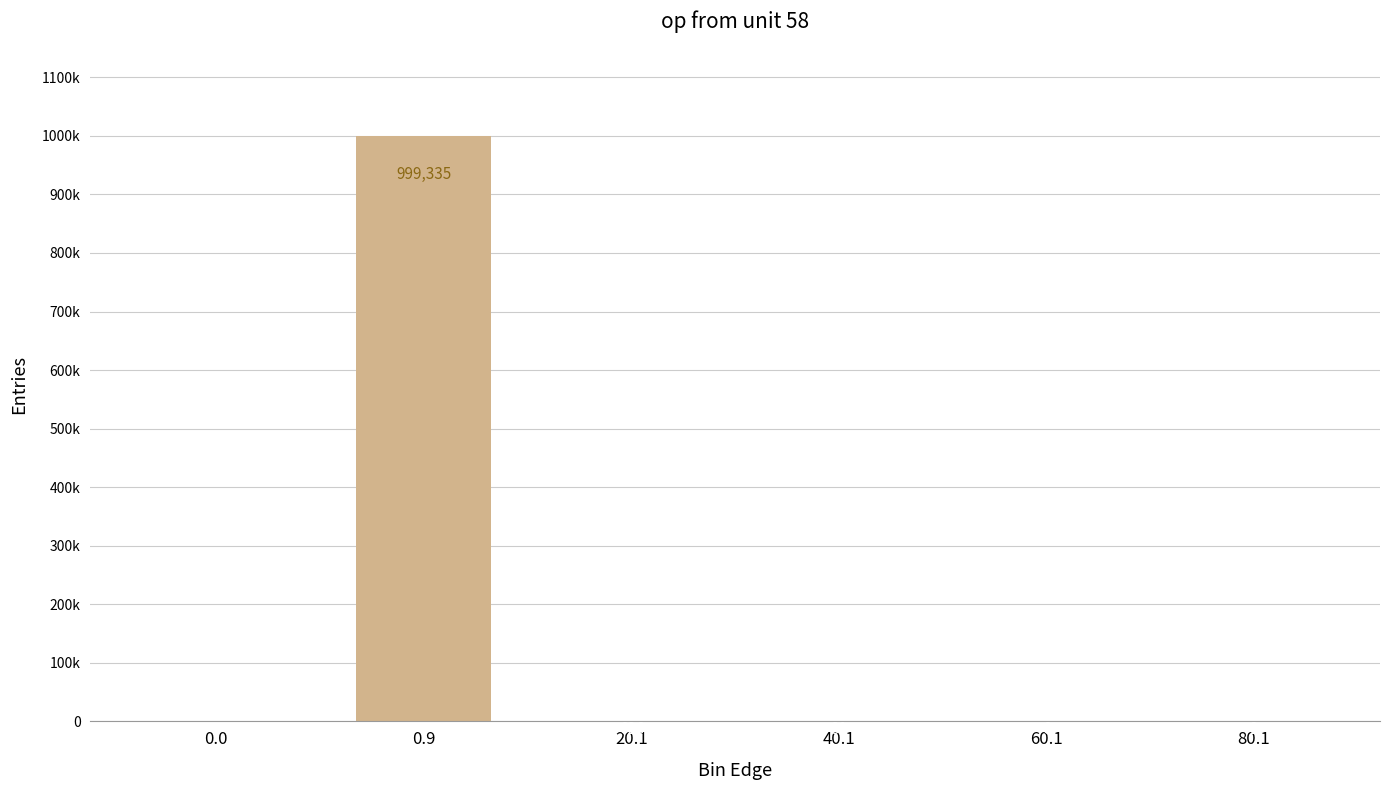

What is the label of the 1st bar from the right?

80.1